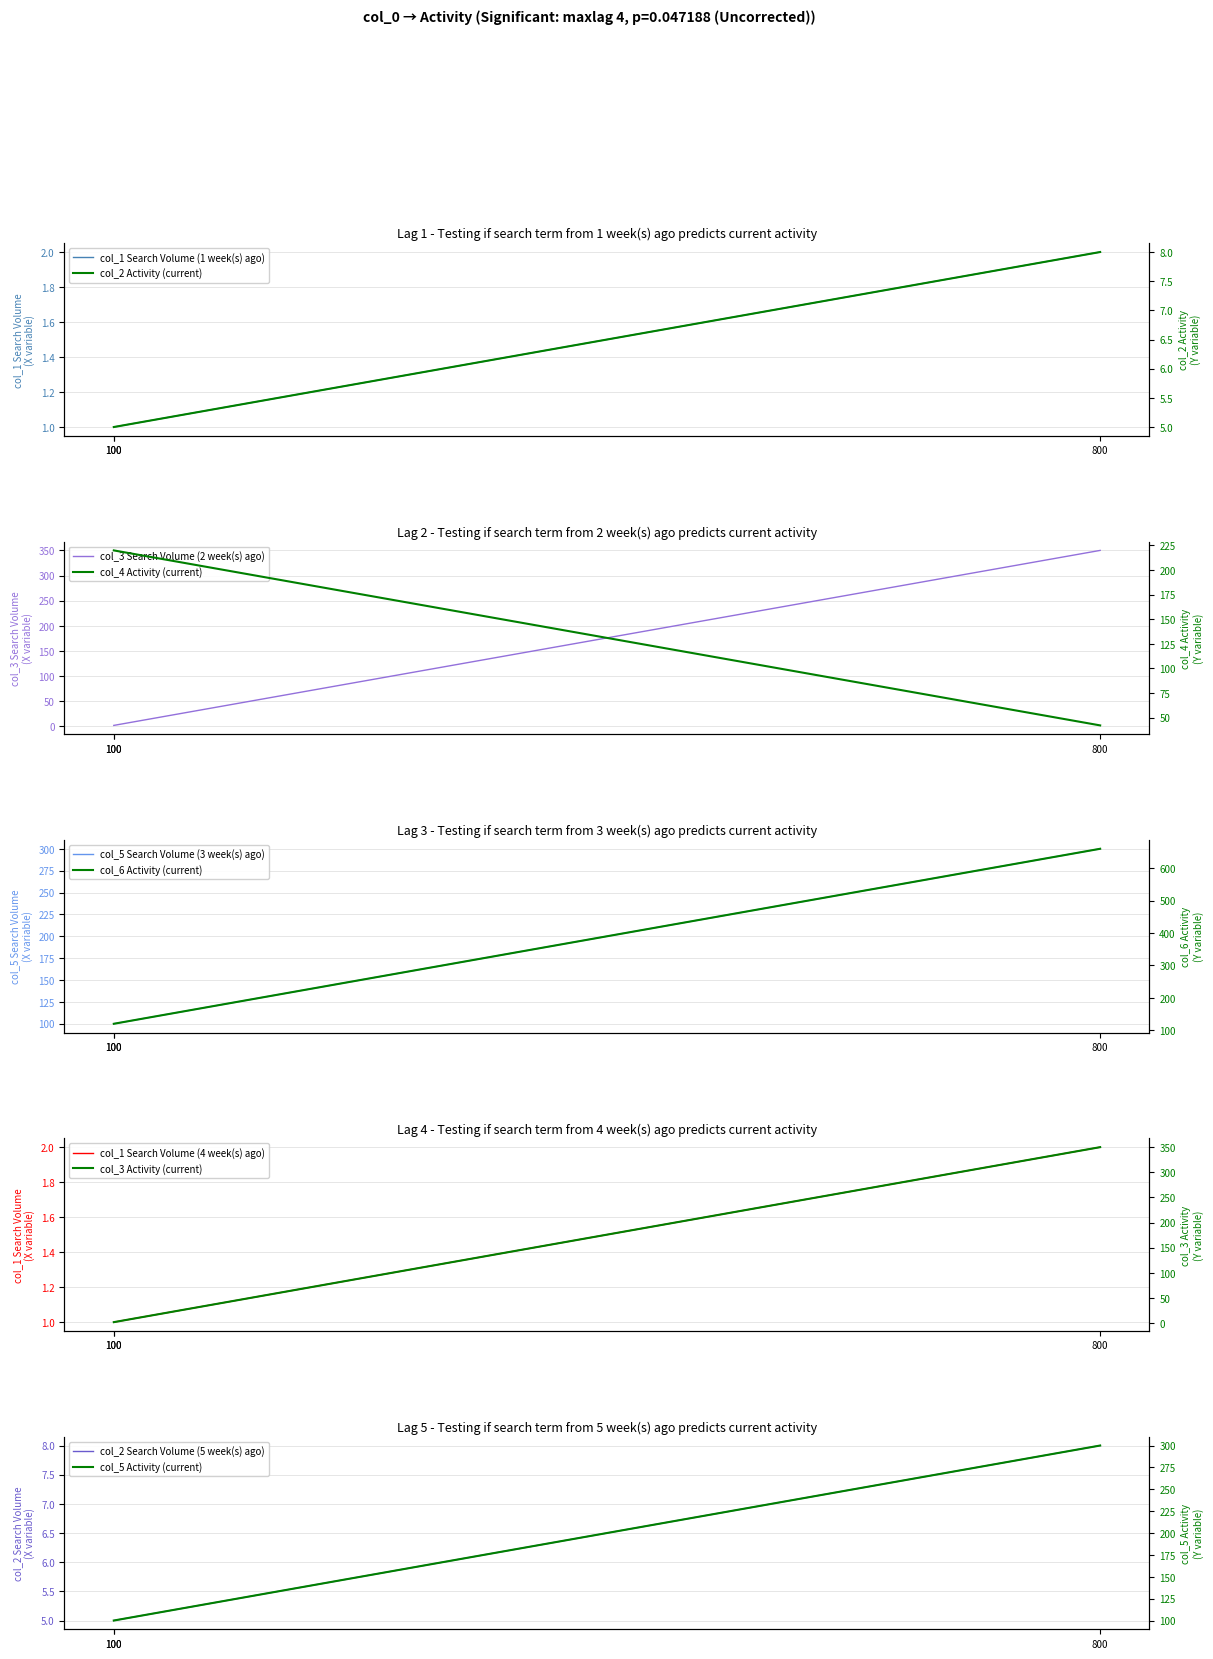

What is the difference between the maximum and minimum values in the col_3 series?

348